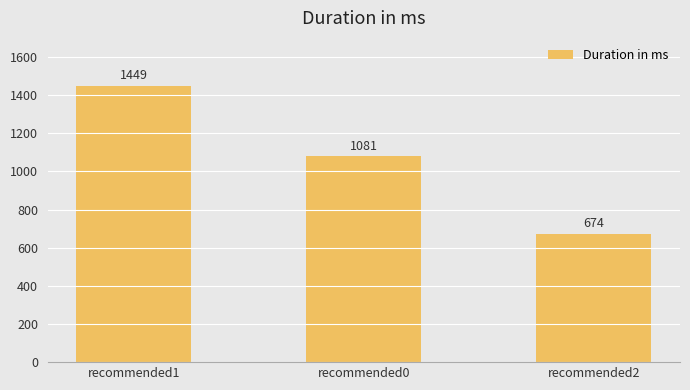

What is the label of the 1st bar from the right?

recommended2